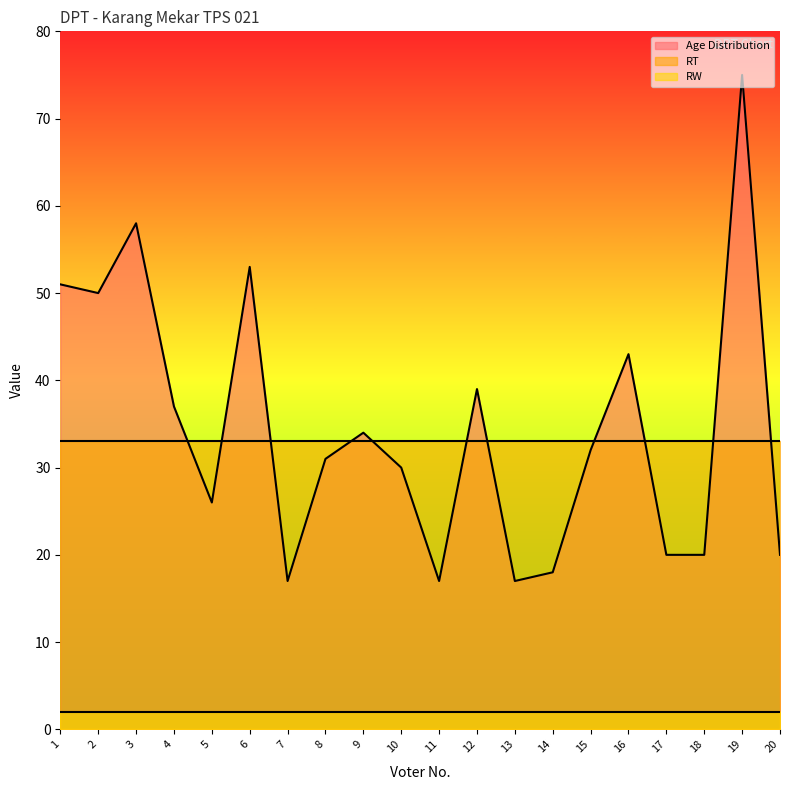

Which category has the lowest value across all series?

1